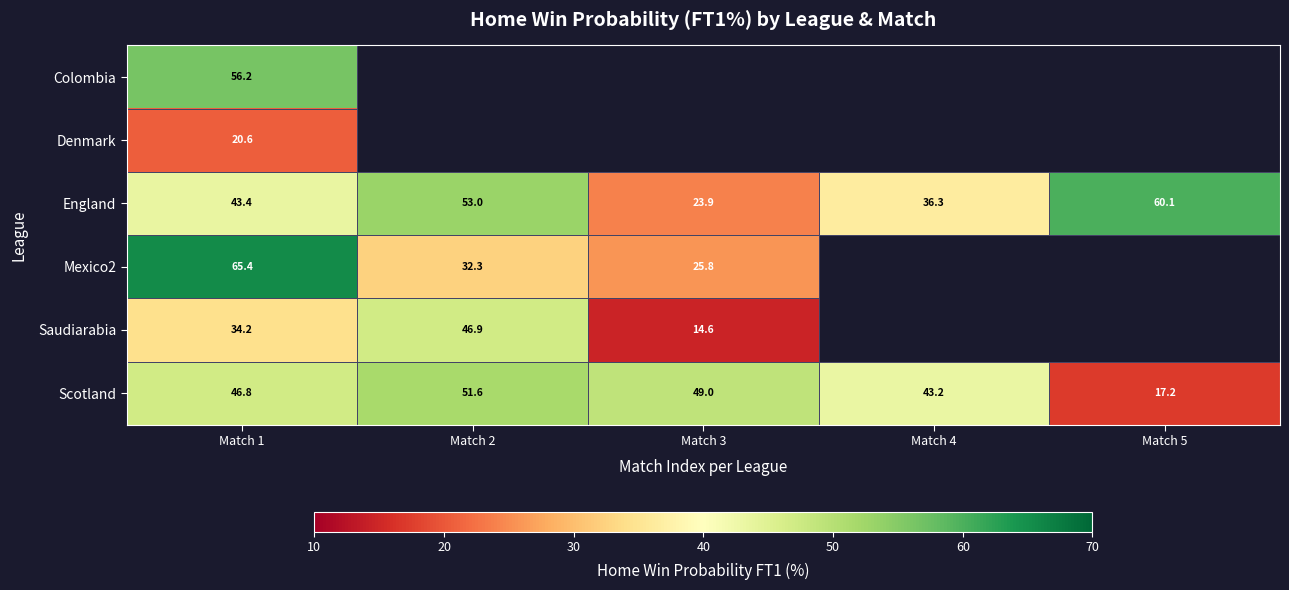

The value of England at Match 3 is 23.9. True or false?

True